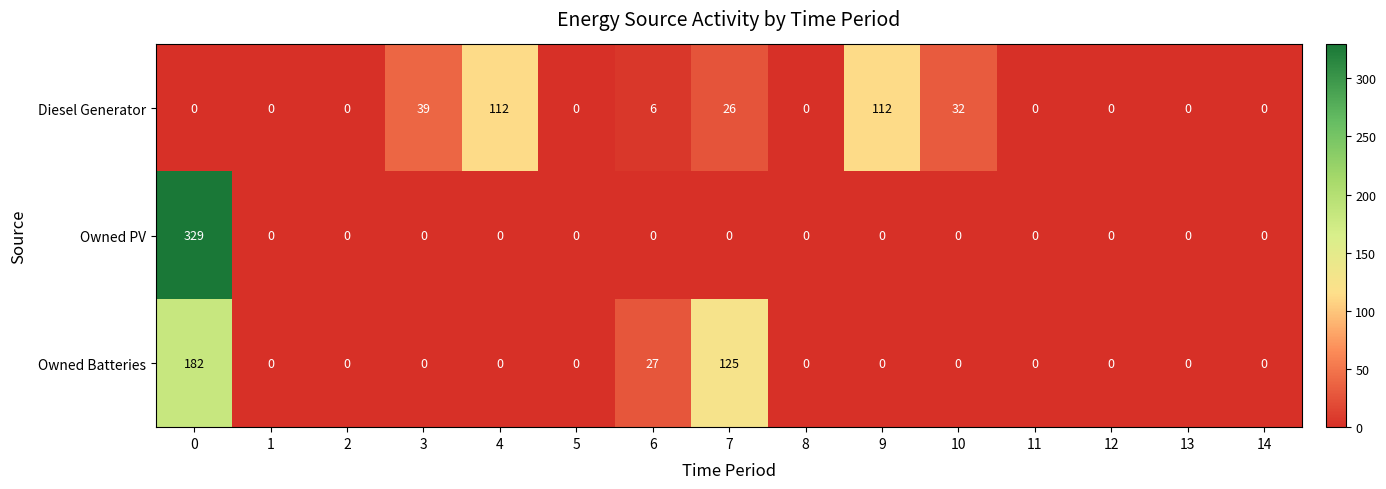

True or false: Diesel Generator has a value of 26 at 7.

True